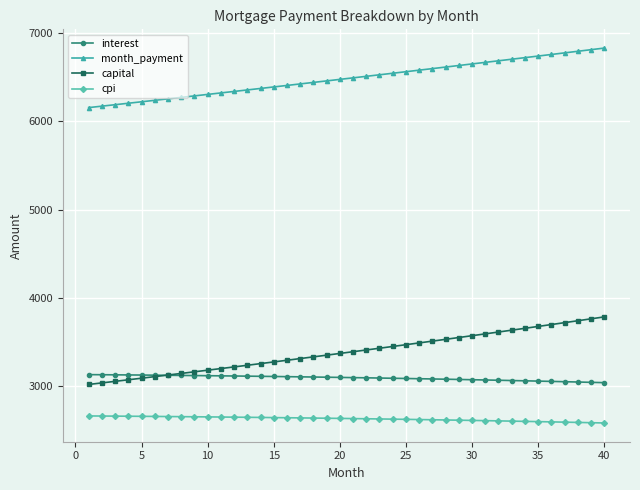

What is the maximum value shown in the chart?

6829.1